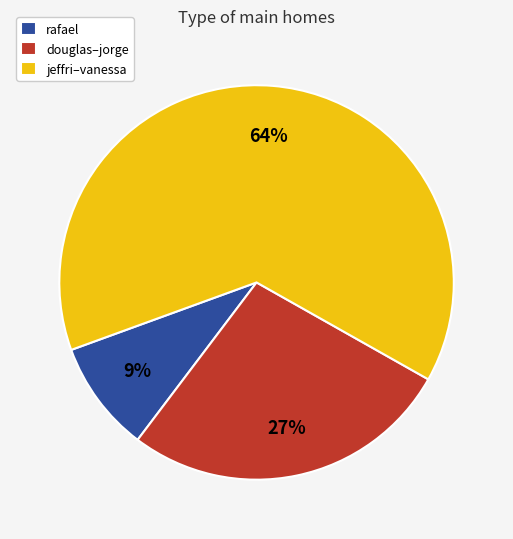

Between douglas–jorge and rafael, which is larger?

douglas–jorge